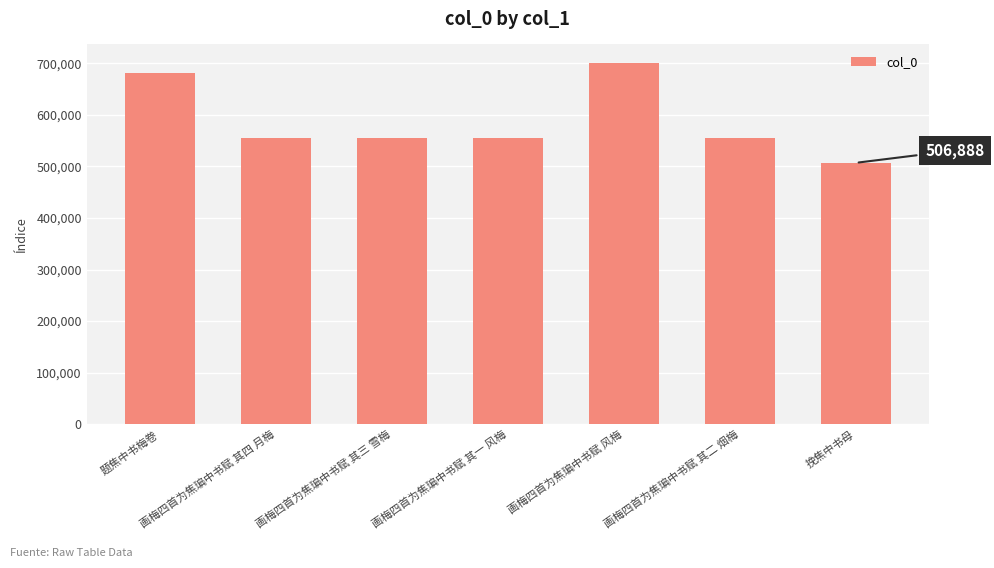

What is the sum of all values?

4109570